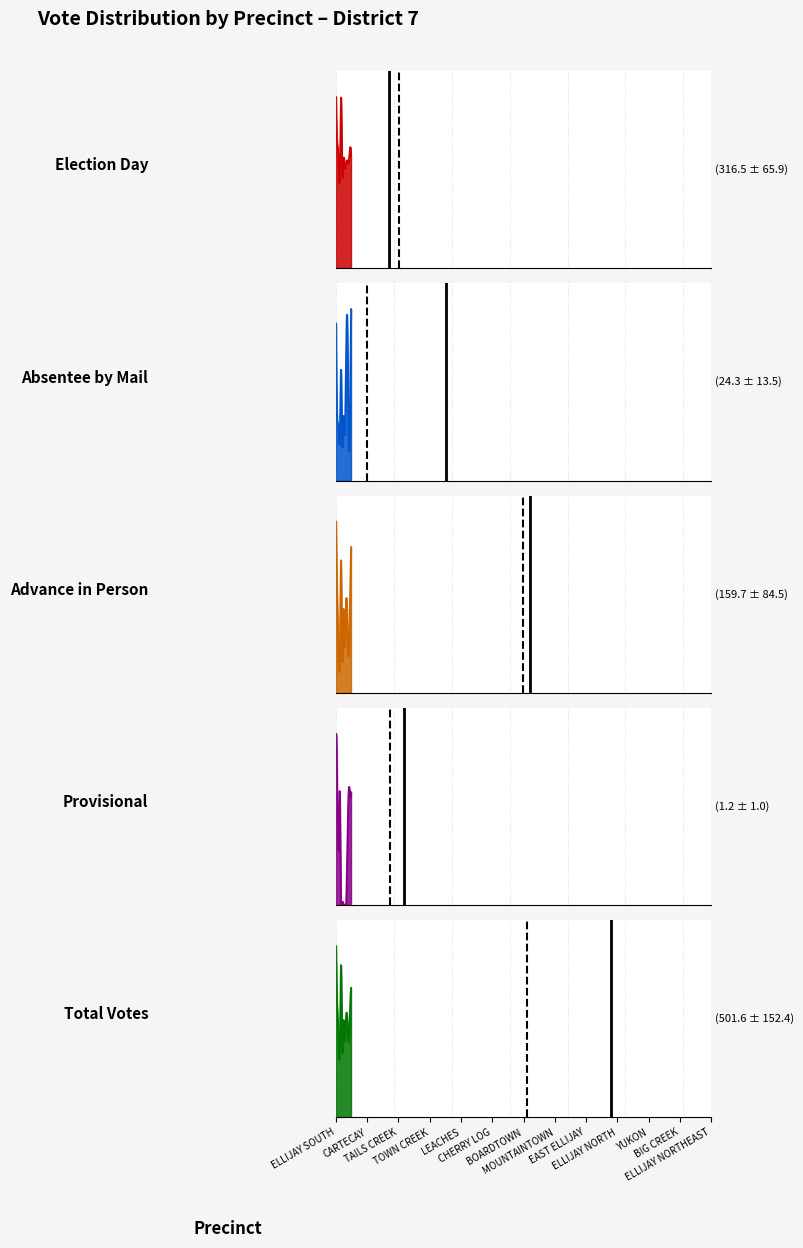

What are all the series names shown in the legend?

Election Day, Absentee by Mail, Advance in Person, Provisional, Total Votes